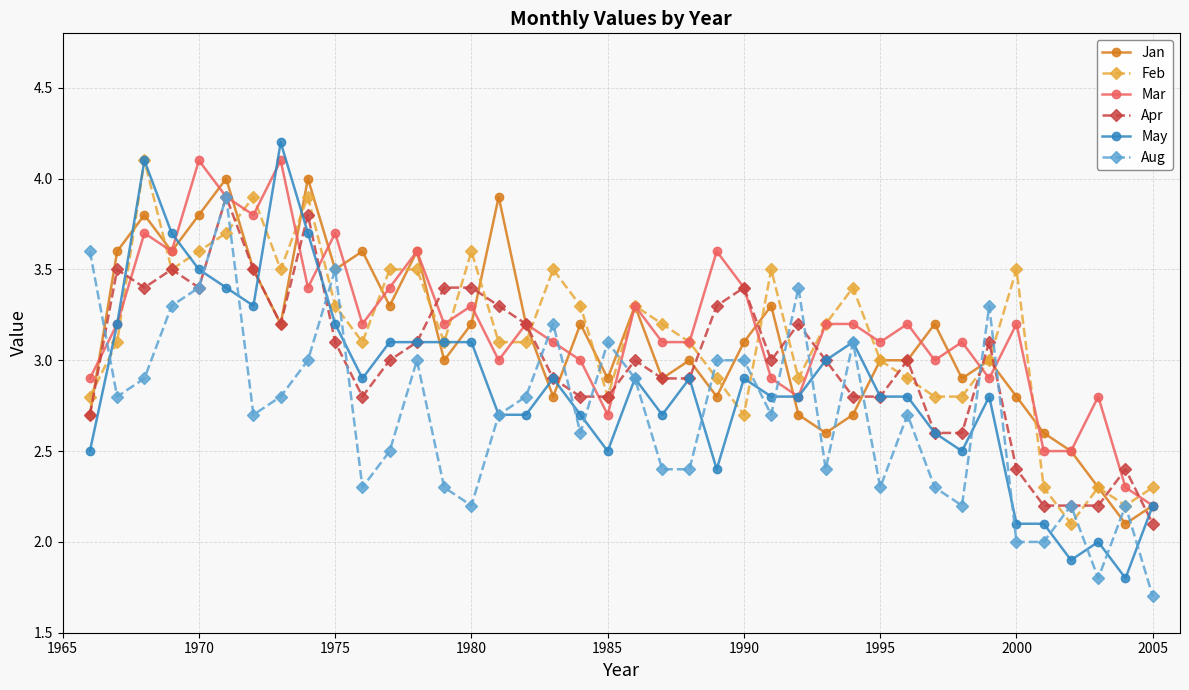

What is the maximum value shown in the chart?

4.2